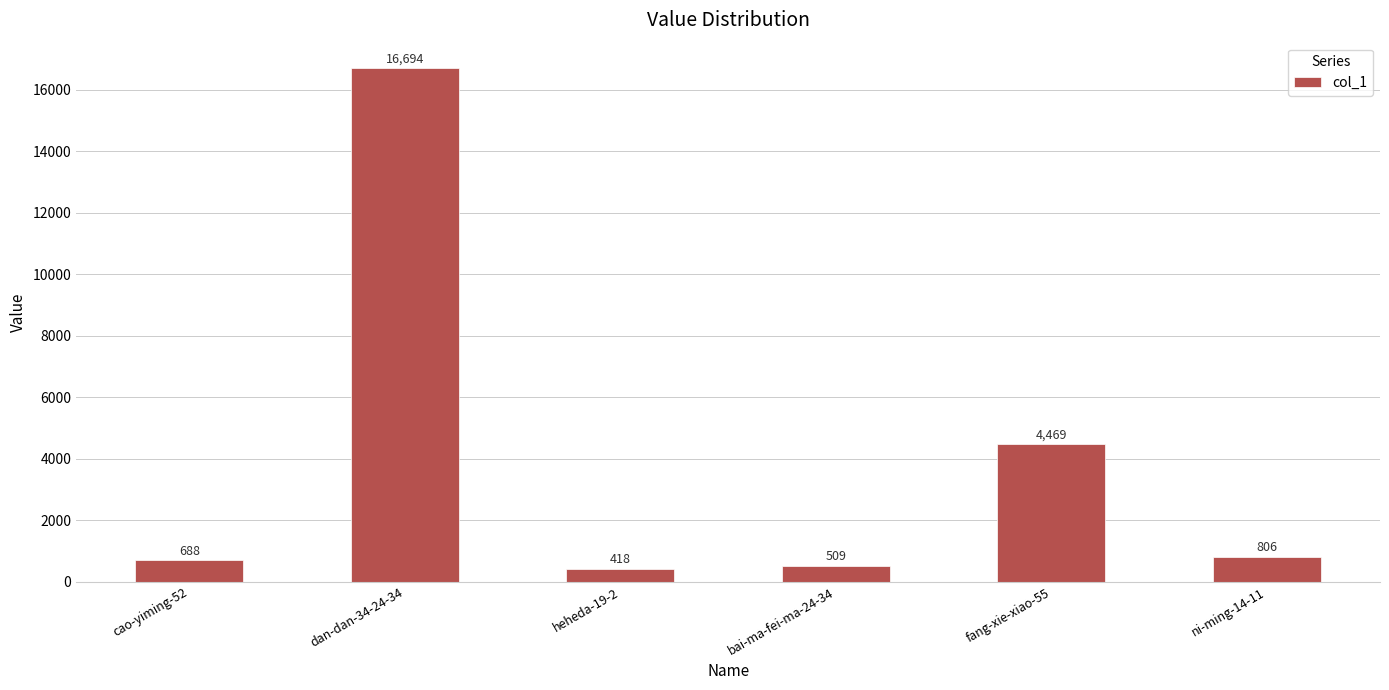

What is the difference between the maximum and minimum values?

16276